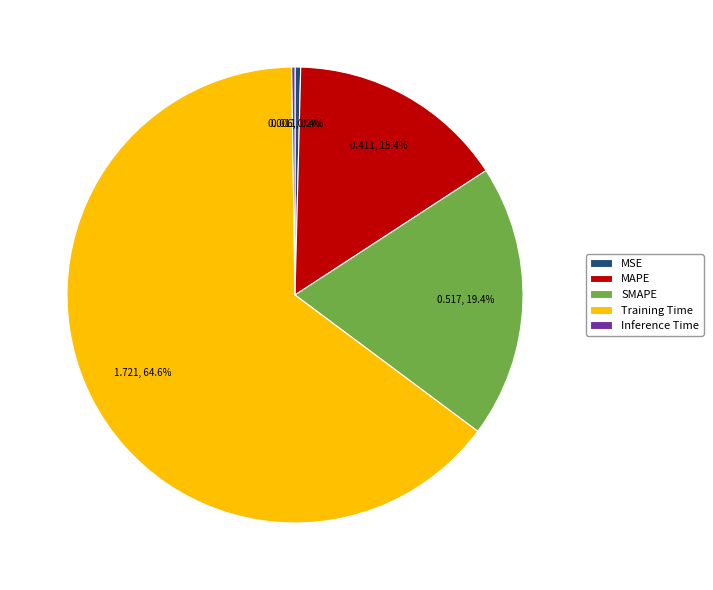

Which category has the biggest portion of the pie?

Training Time